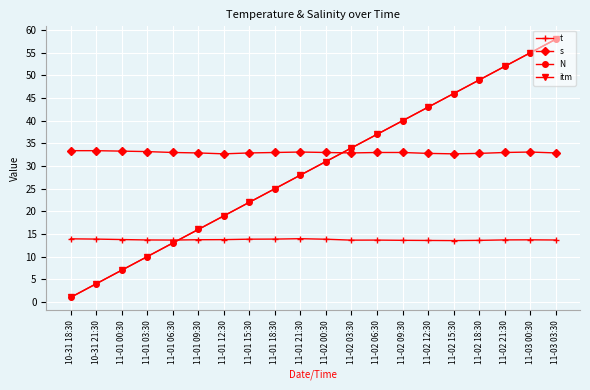

Which has a higher value, 11-03 00:30 or 11-02 18:30?

11-03 00:30